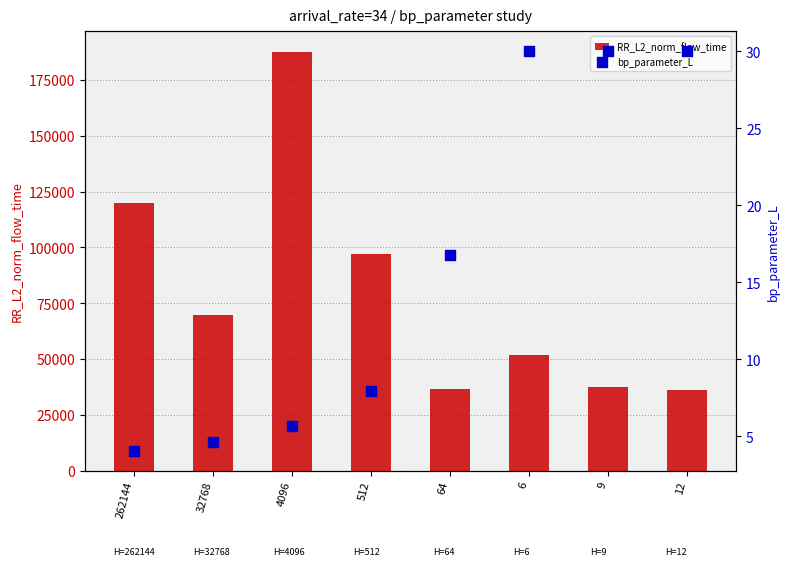

Which series reaches the minimum Y coordinate?

bp_parameter_L